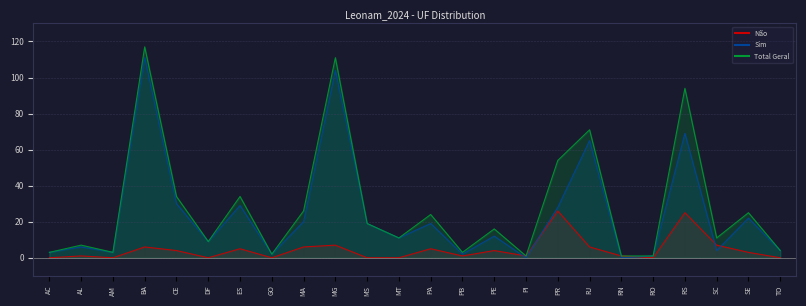

After their last crossing, which series has the higher values: Não or Sim?

Sim